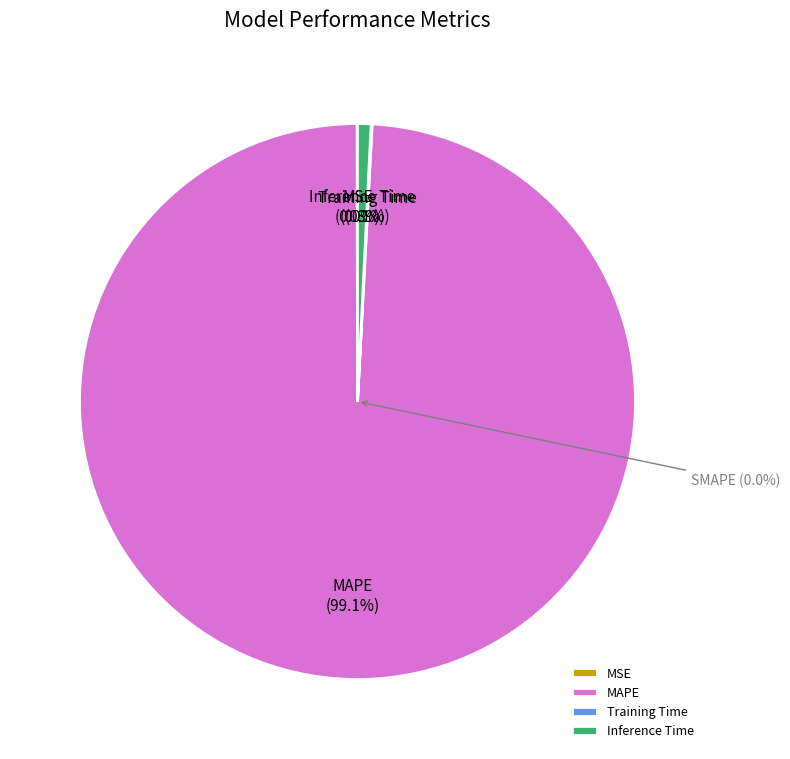

Which category has the smallest portion of the pie?

SMAPE